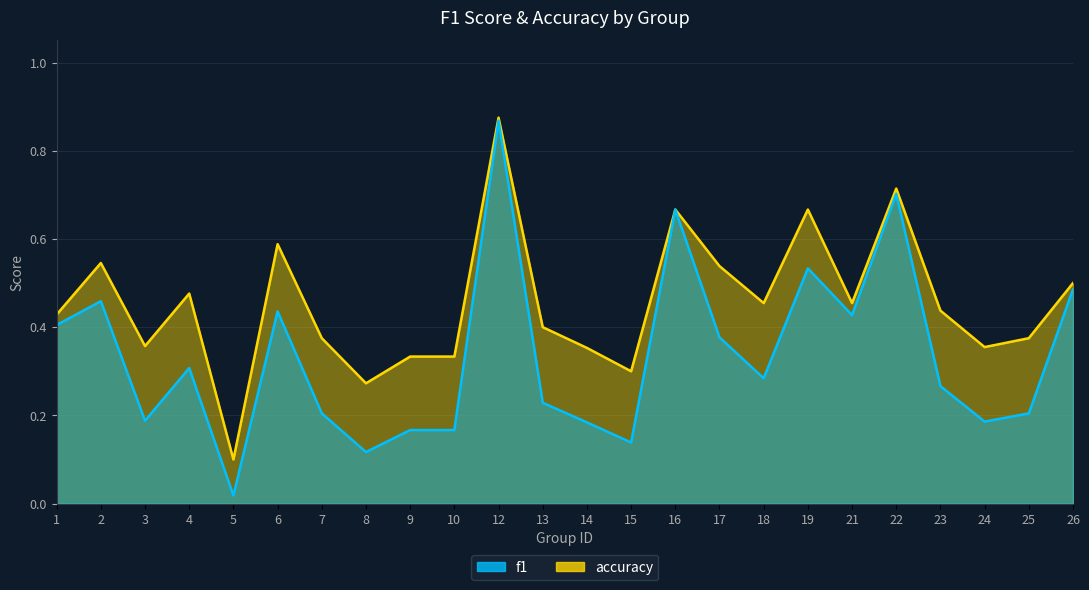

In f1, how many points are lower than both neighbors (excluding endpoints)?

7